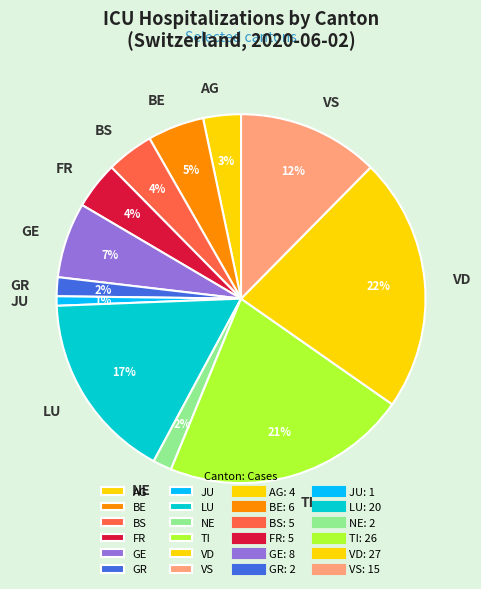

To the nearest percent, what is the difference between the VD and VS slice percentages?

10%